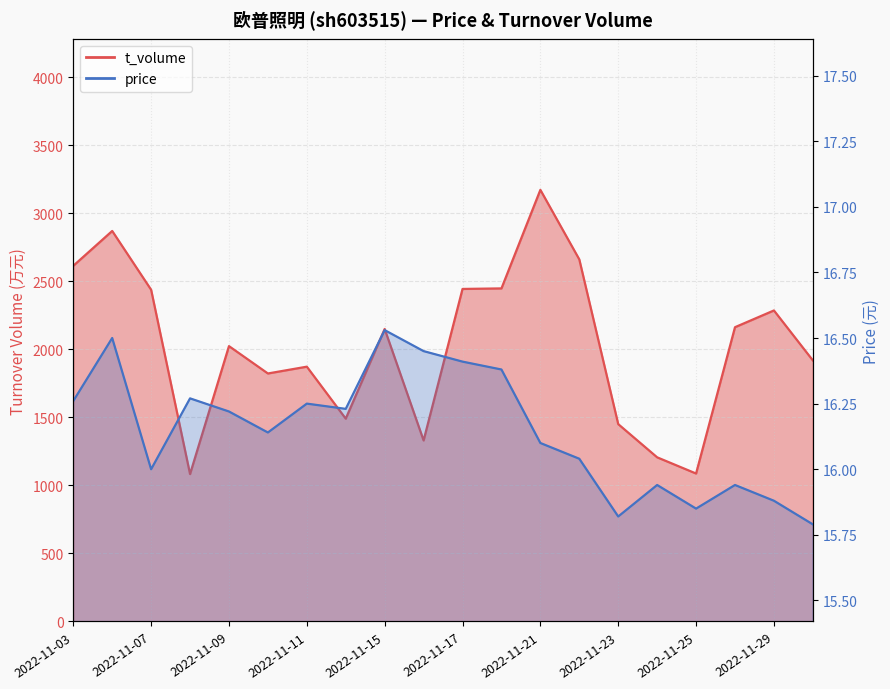

True or false: t_volume and price cross at least once.

False